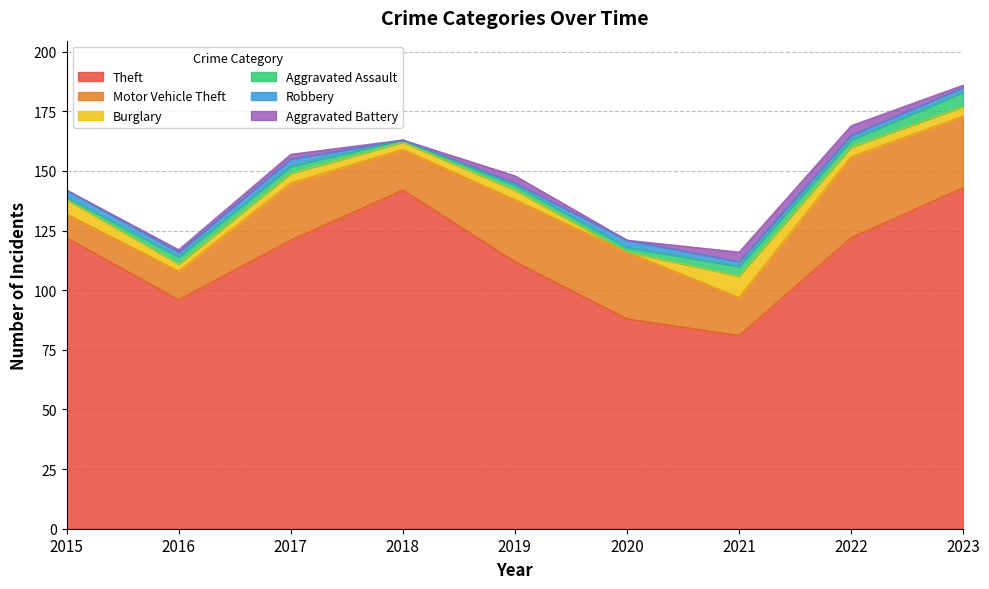

Does the chart display data point markers on the line(s)?

No